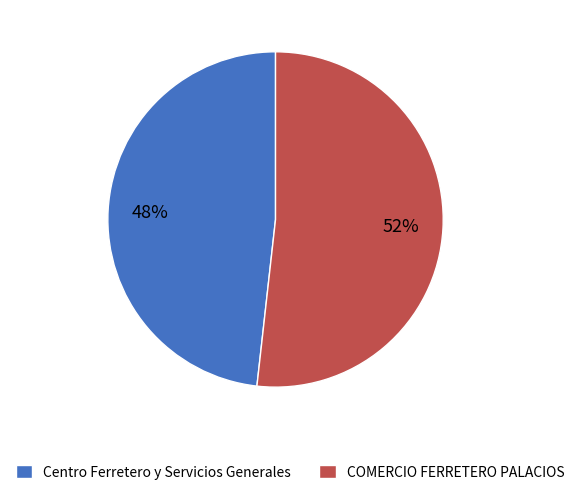

Does any single category account for the majority?

Yes